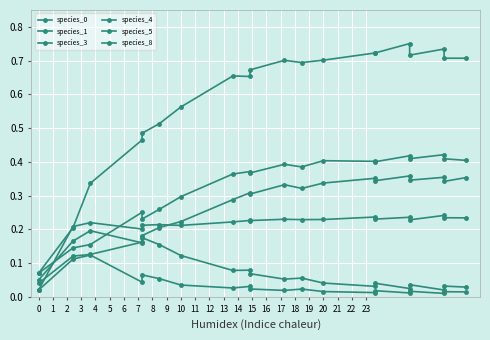

The value of species_3 at 18 is 0.2. True or false?

True